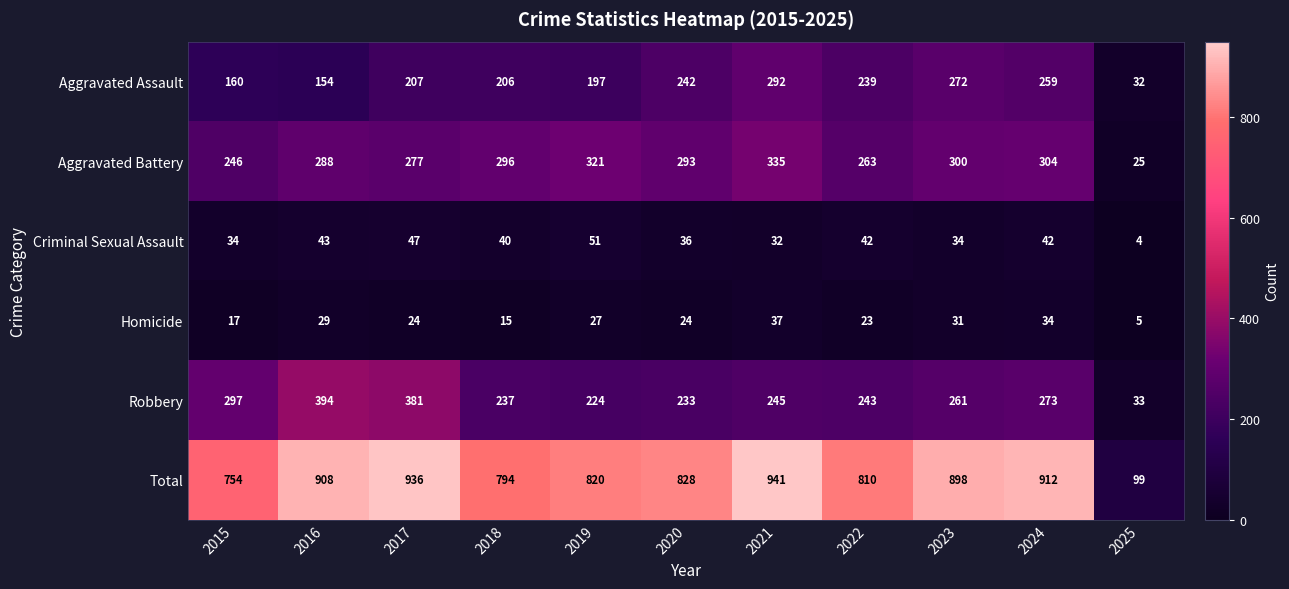

Which series has the widest spread of values?

Total